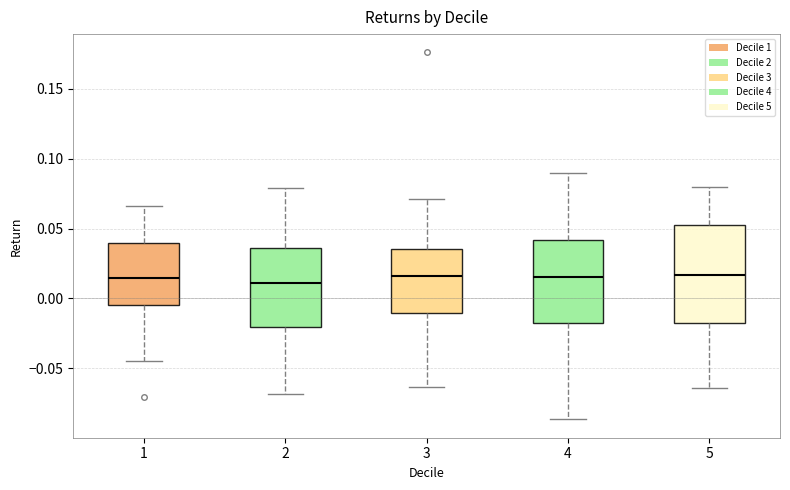

Reading left to right, transcribe this box plot: for each box, give where its median line is, the range the box spans, and where its two whiskers end, as read against the y-axis. The values are not printed on the chart, so give them approximately, as read against the axis.

1: median 0.015, box -0.005 to 0.040, whiskers -0.045 to 0.065
2: median 0.010, box -0.020 to 0.035, whiskers -0.070 to 0.080
3: median 0.015, box -0.010 to 0.035, whiskers -0.065 to 0.070
4: median 0.015, box -0.015 to 0.040, whiskers -0.085 to 0.090
5: median 0.015, box -0.020 to 0.055, whiskers -0.065 to 0.080